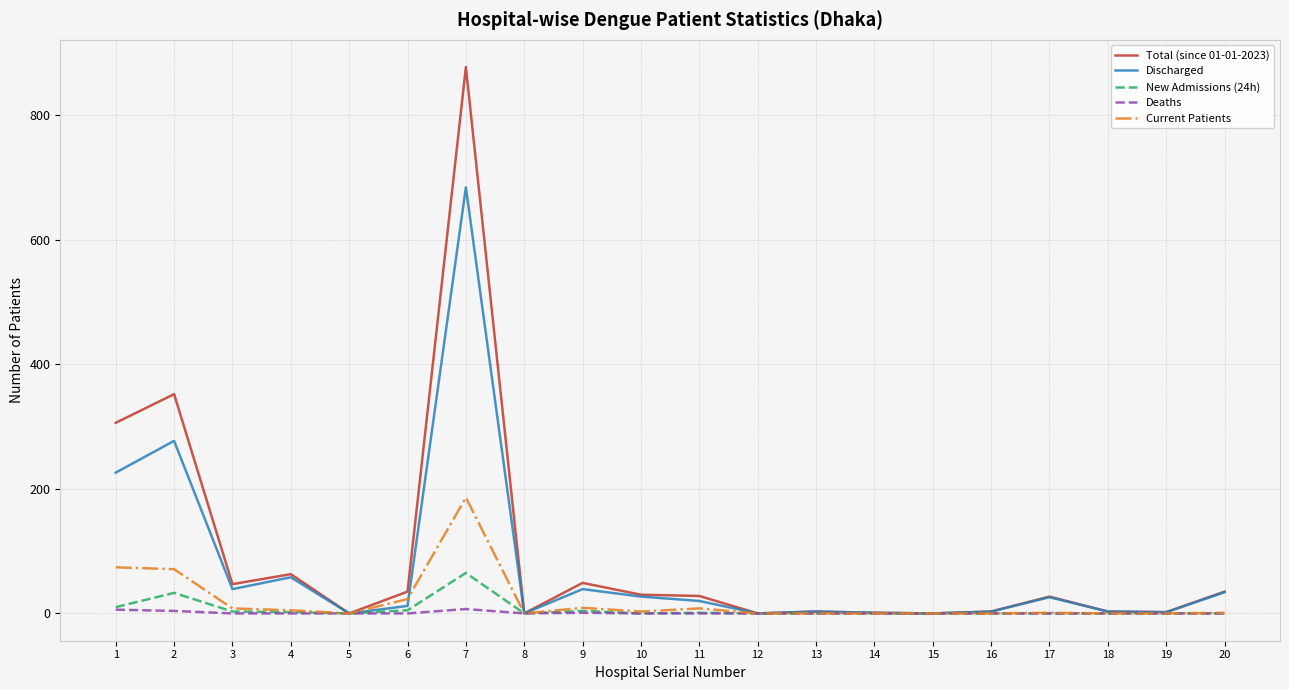

What is the highest value of the Discharged series?

684